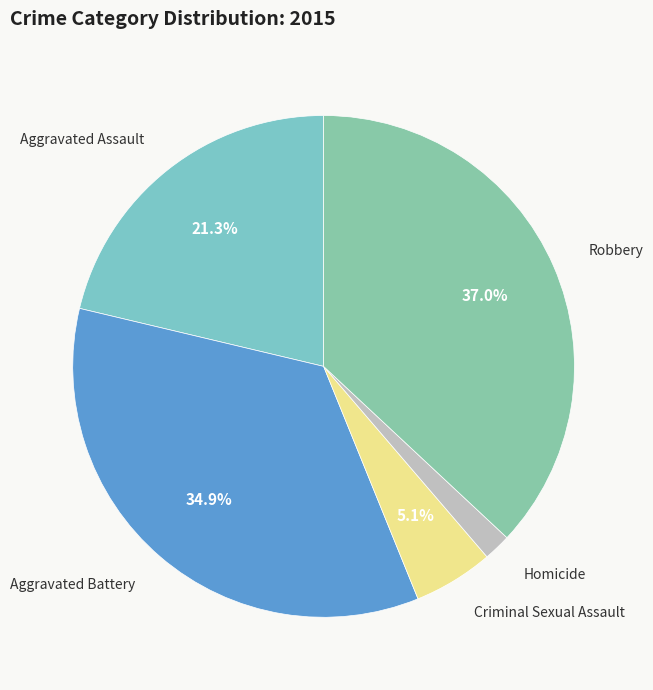

What percentage is NOT represented by Criminal Sexual Assault?

94.9%